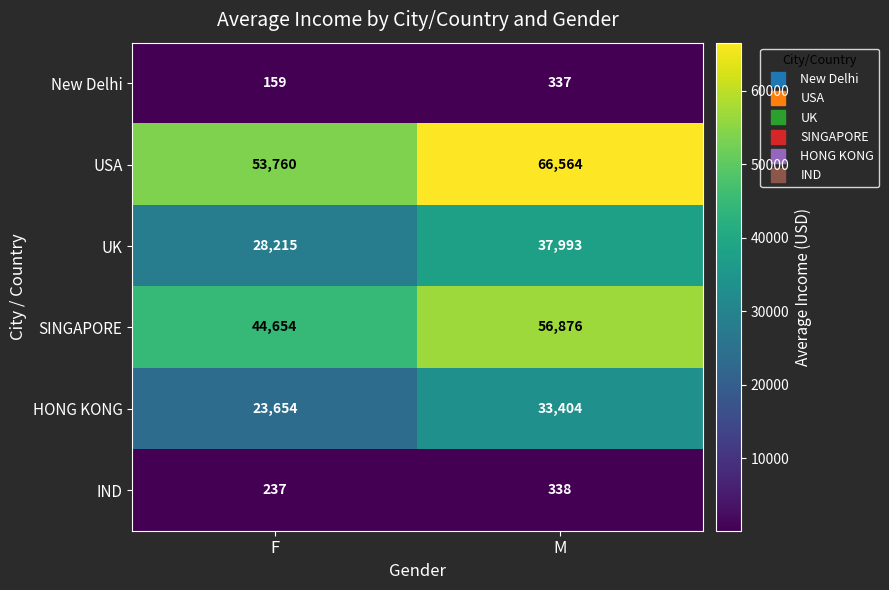

Which category has the highest value in the SINGAPORE series?

M